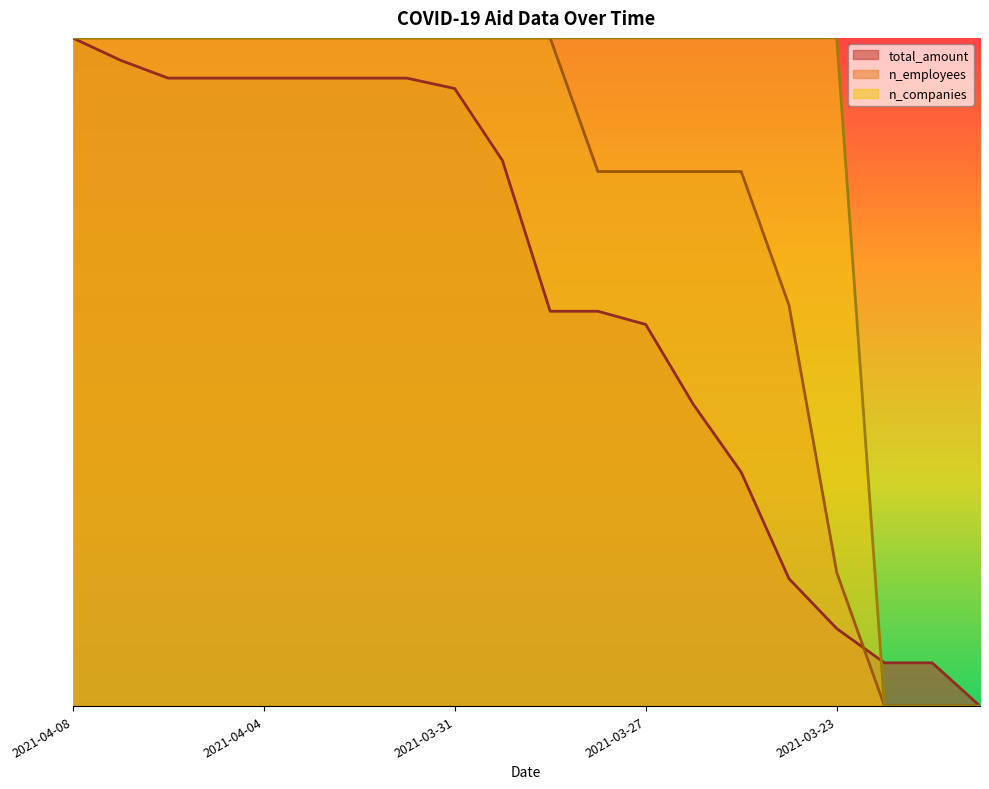

Reading left to right, transcribe all the data shown in this chart.

total_amount: 1.0	1.0	0.9	0.9	0.9	0.9	0.9	0.9	0.9	0.8	0.6	0.6	0.6	0.5	0.3	0.2	0.1	0.1	0.1	0.0
n_employees: 1.0	1.0	1.0	1.0	1.0	1.0	1.0	1.0	1.0	1.0	1.0	0.8	0.8	0.8	0.8	0.6	0.2	0.0	0.0	0.0
n_companies: 1.0	1.0	1.0	1.0	1.0	1.0	1.0	1.0	1.0	1.0	1.0	1.0	1.0	1.0	1.0	1.0	1.0	0.0	0.0	0.0